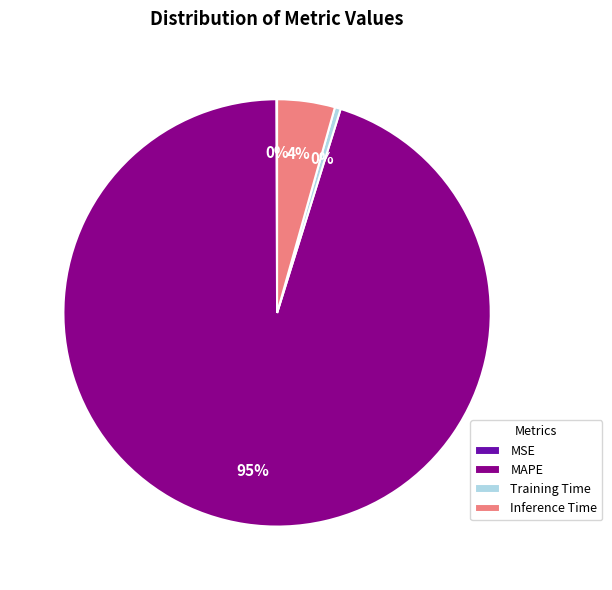

Is it true that MAPE is 95% of the pie?

True